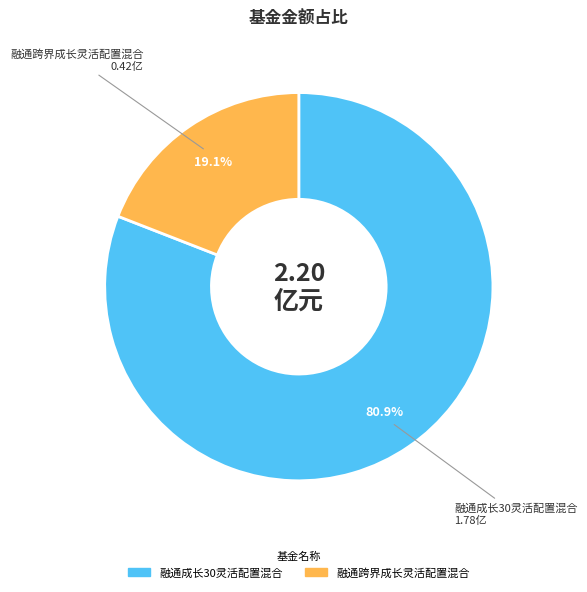

How much of the chart is everything except 融通成长30灵活配置混合?

19.1%